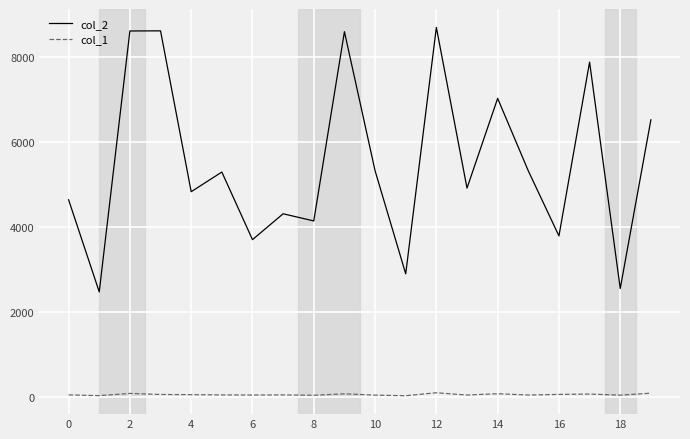

Which series has the largest total across all categories?

col_2